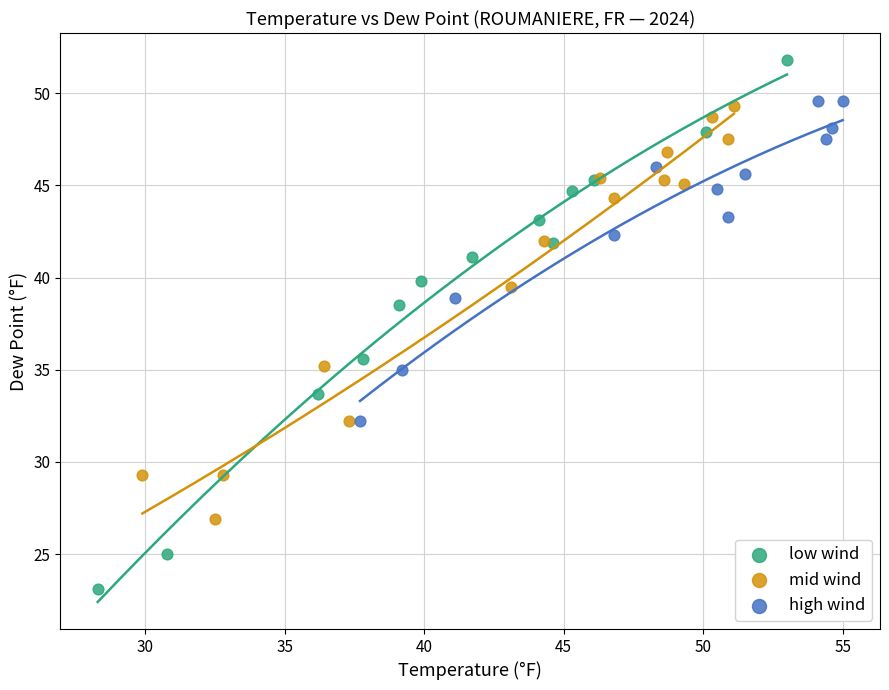

Which series has the largest Y range (max minus min)?

low wind